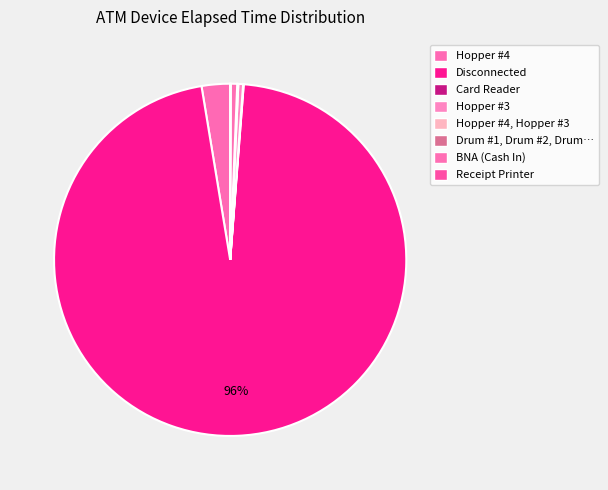

What is the largest slice in the pie chart?

Disconnected